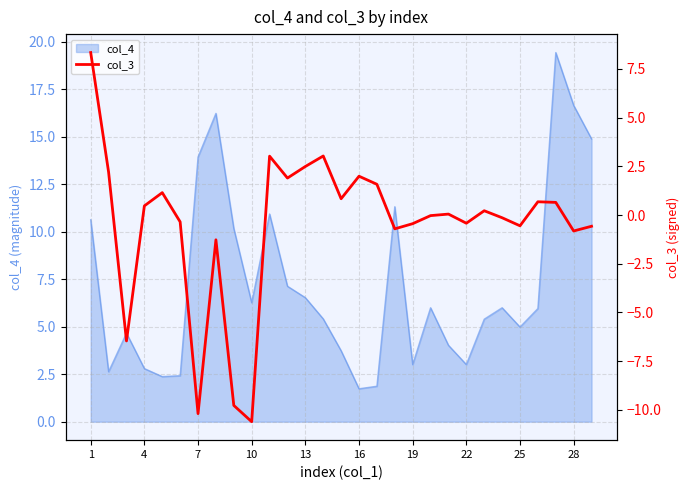

Reading left to right, transcribe all the data shown in this chart.

8.3	2.2	-6.5	0.5	1.1	-0.4	-10.2	-1.3	-9.8	-10.6	3.0	1.9	2.5	3.0	0.8	2.0	1.6	-0.7	-0.4	-0.0	0.0	-0.4	0.2	-0.1	-0.6	0.7	0.6	-0.8	-0.6